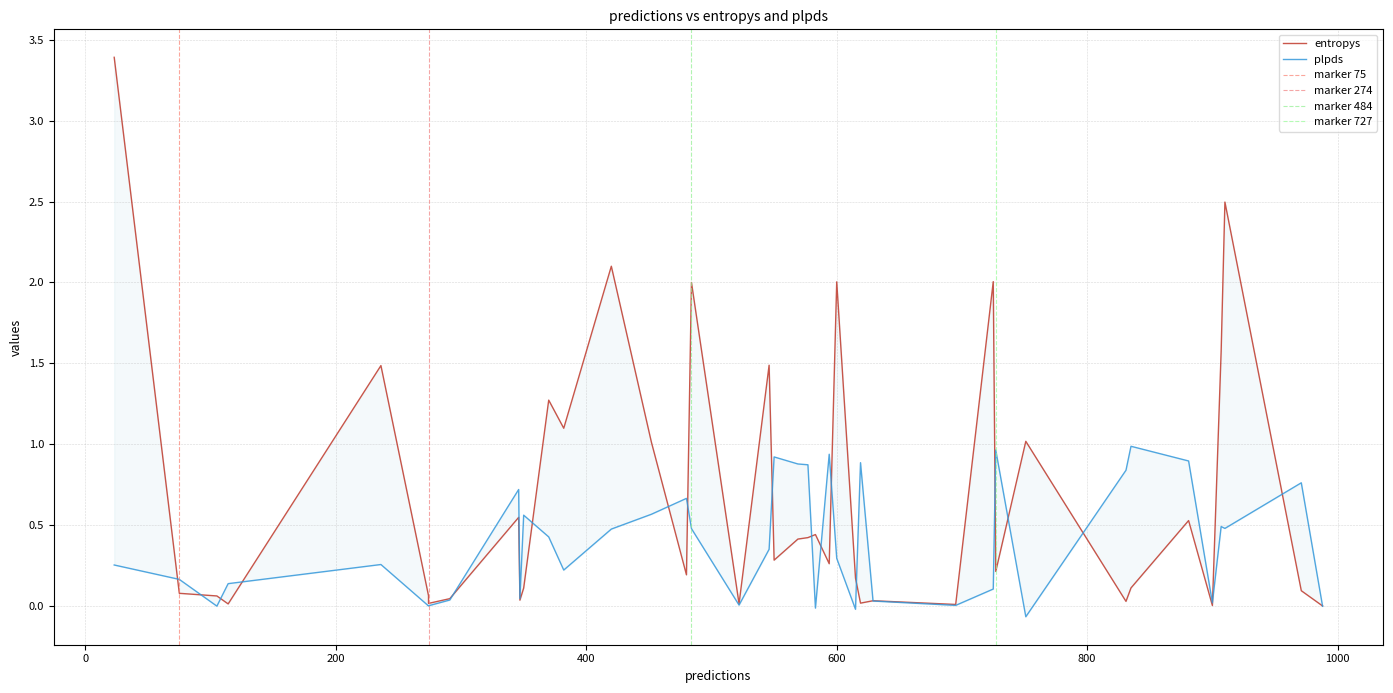

What is the difference between the plpds values at 20 and 28?

0.4